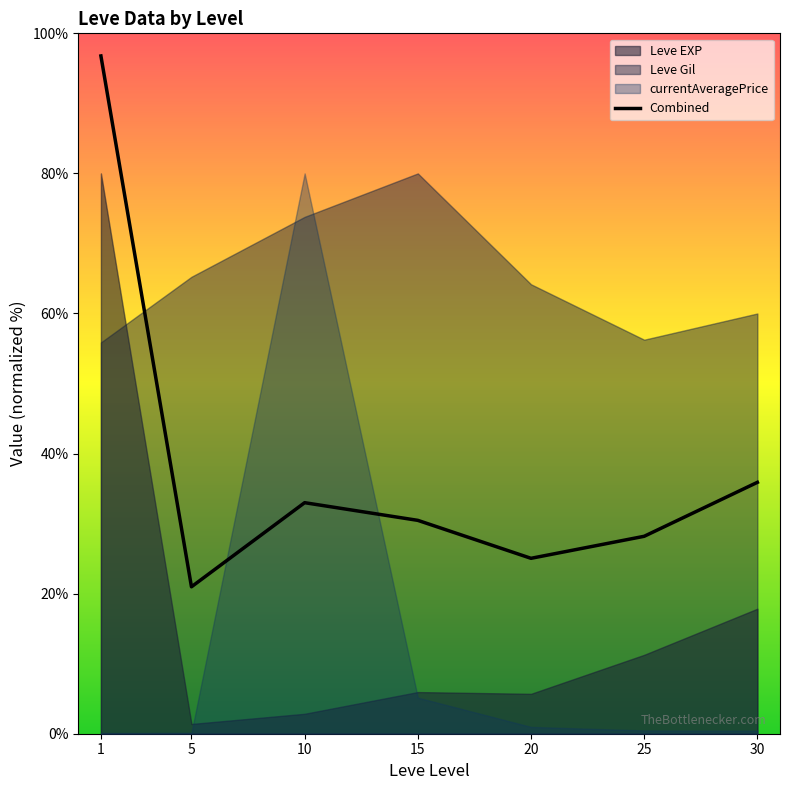

What is the sum of the values at 30 and 15?

66.4